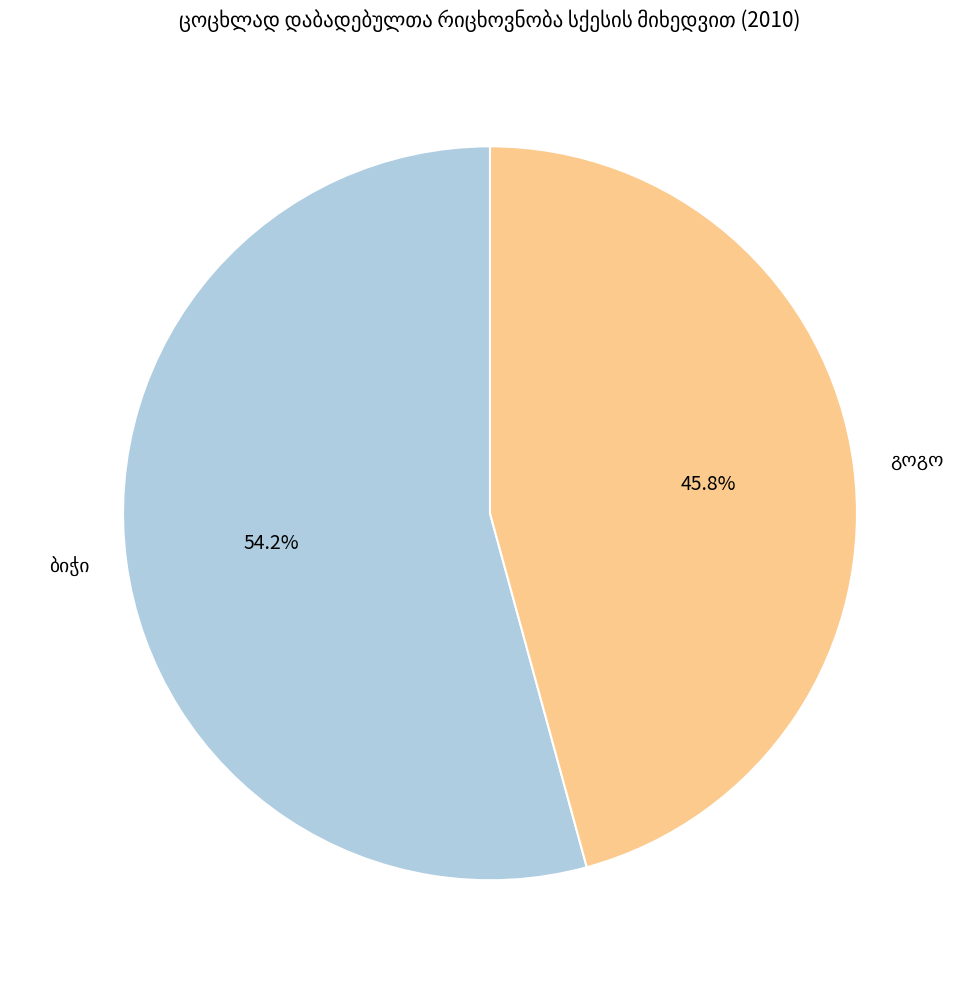

Does any single category account for the majority?

Yes